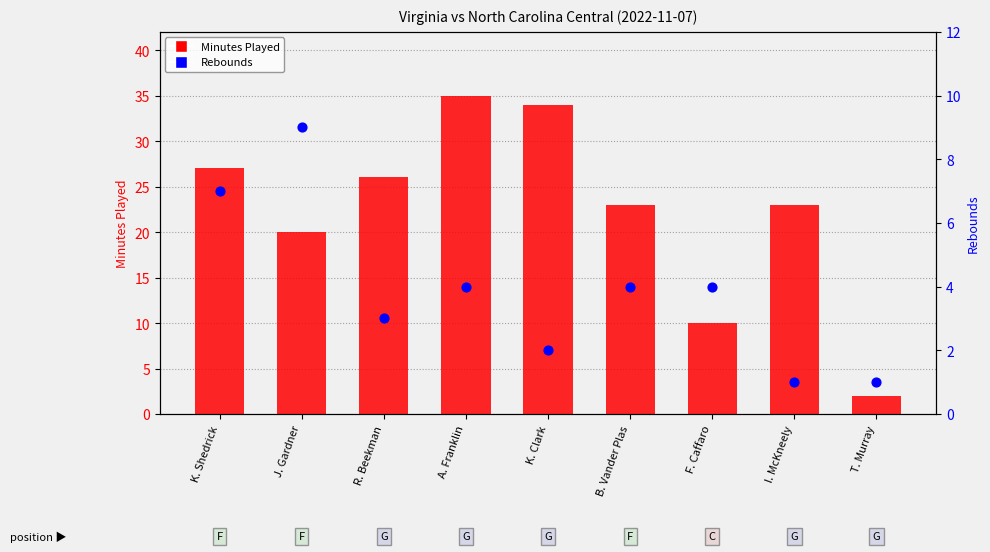

At how many categories does at least one series exceed 10?

7